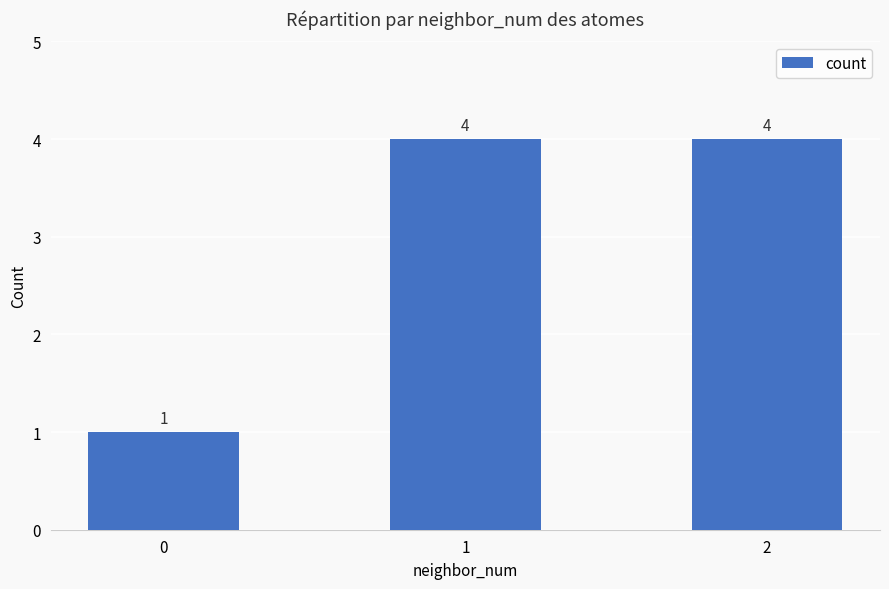

What is the change in value from 0 to 1?

+3